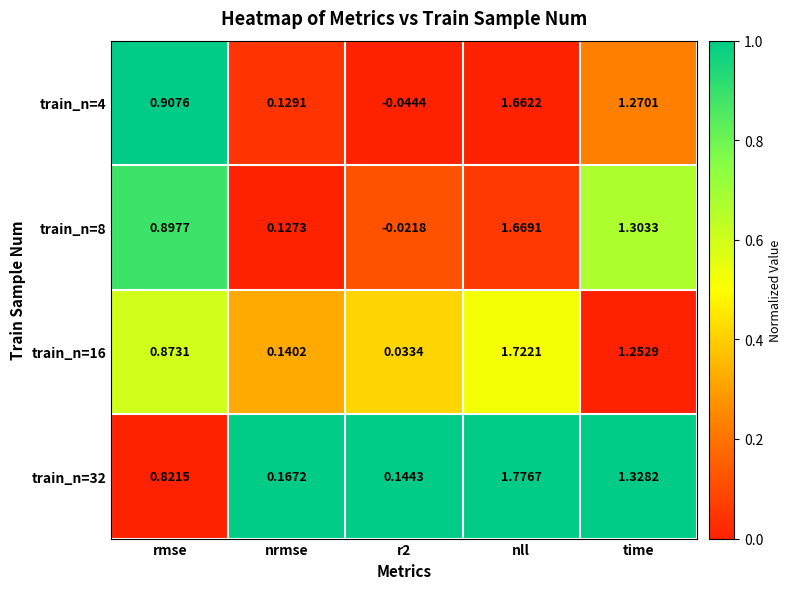

At r2, list the series in order from largest to smallest.

train_n=32, train_n=16, train_n=8, train_n=4